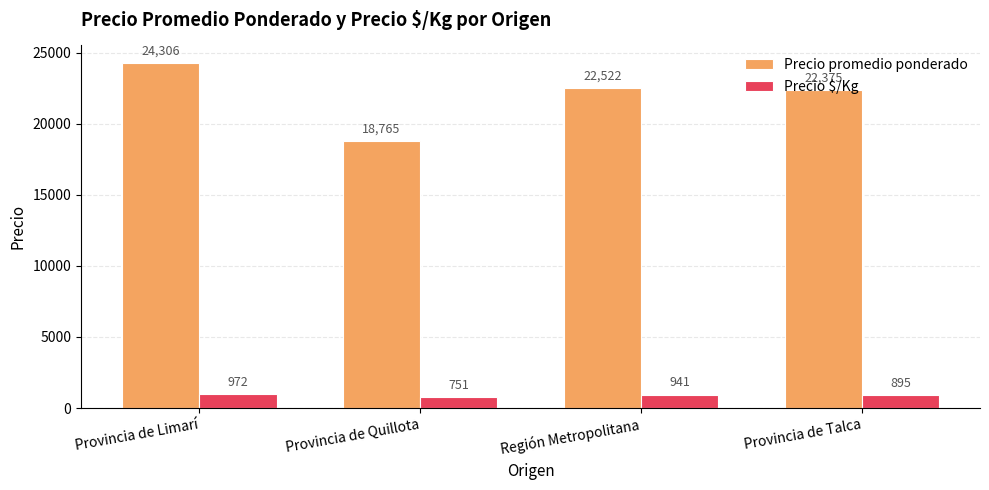

Between Provincia de Limarí and Provincia de Talca, which series saw the biggest shift?

Precio promedio ponderado